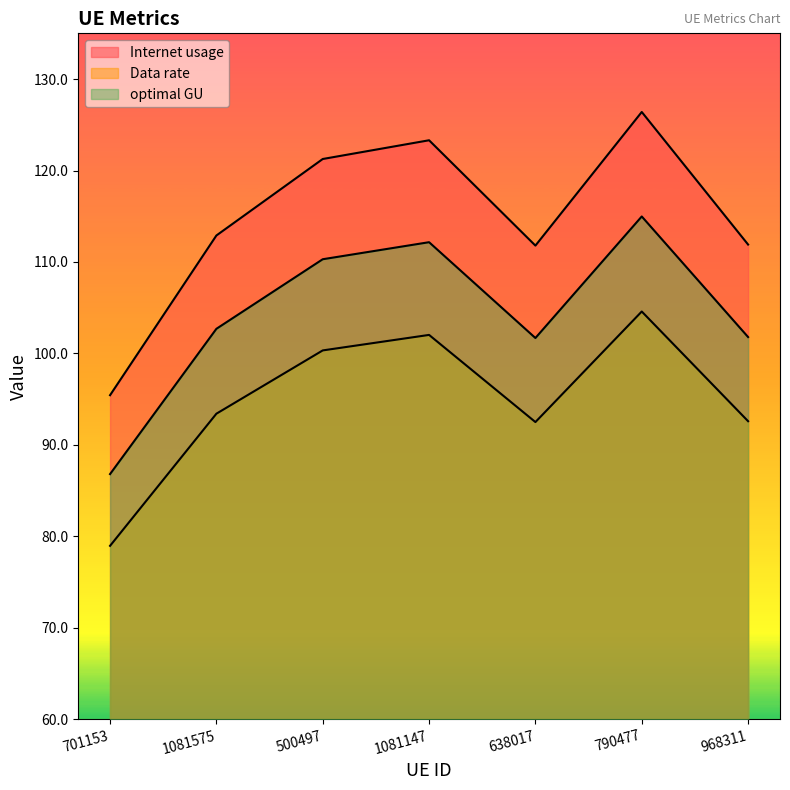

What is the value of the optimal GU point at the 4th from the left?

112.2